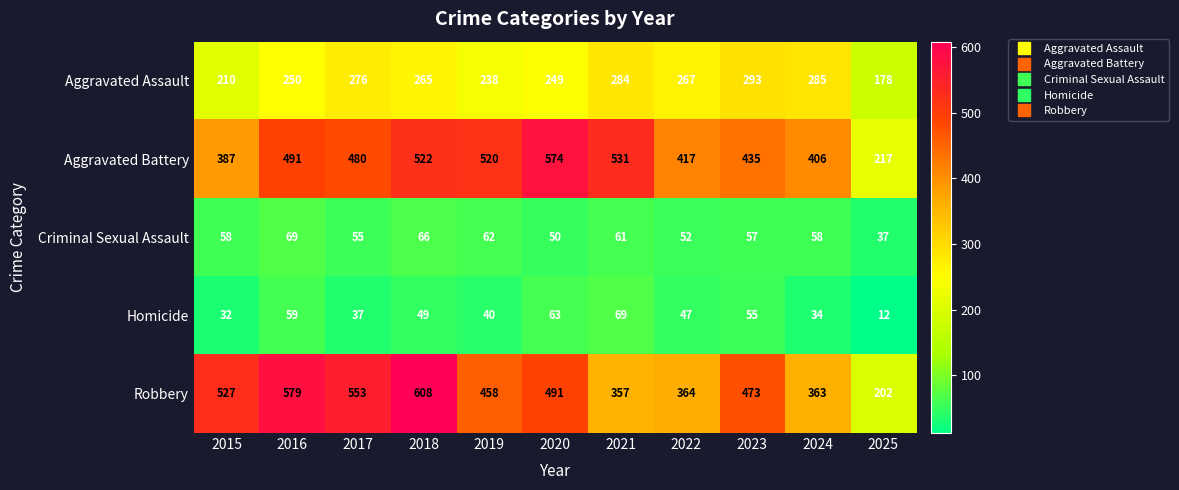

How many data points does each series have?

11